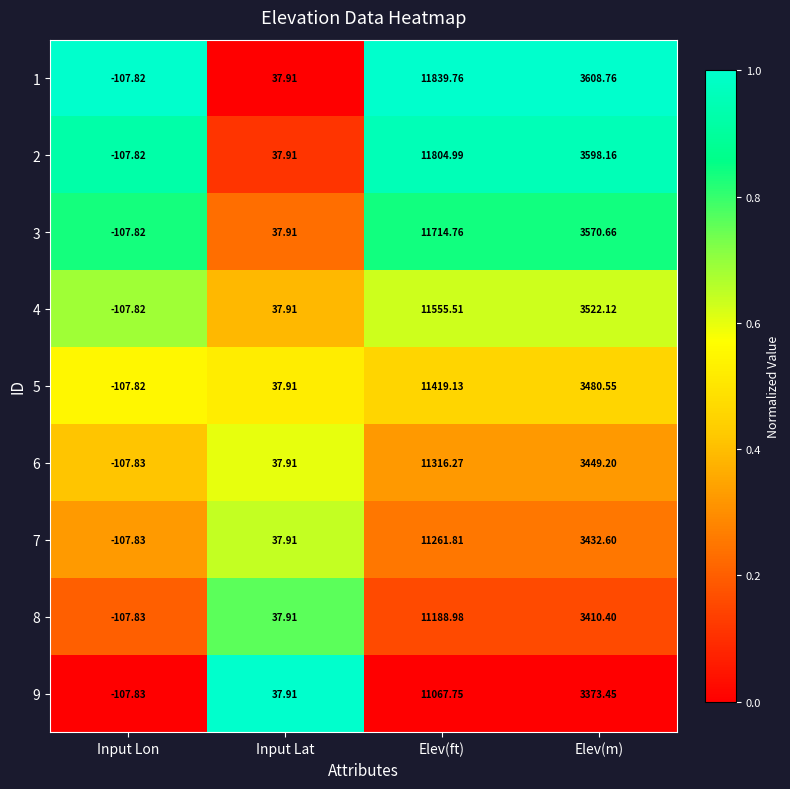

At which label does 6 first exceed 3449?

Elev(ft)